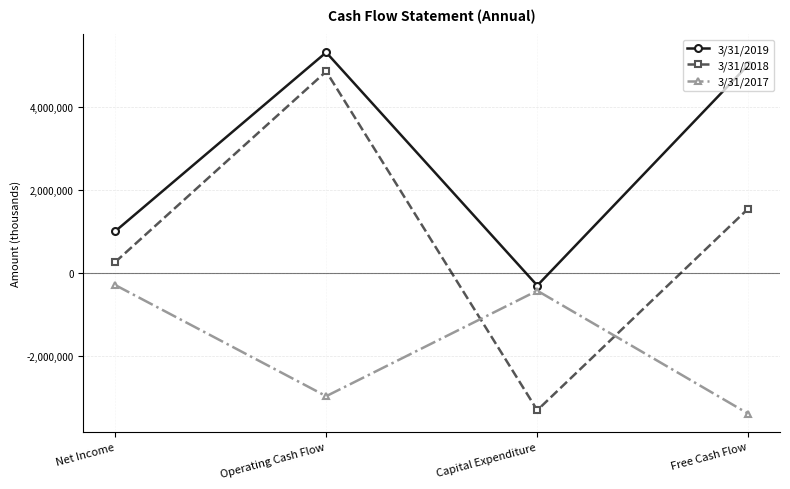

Which series changed the most between Net Income and Free Cash Flow?

3/31/2019